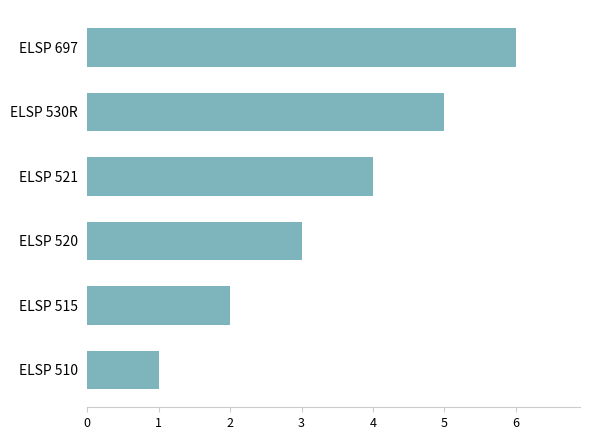

How many values are below 4?

3